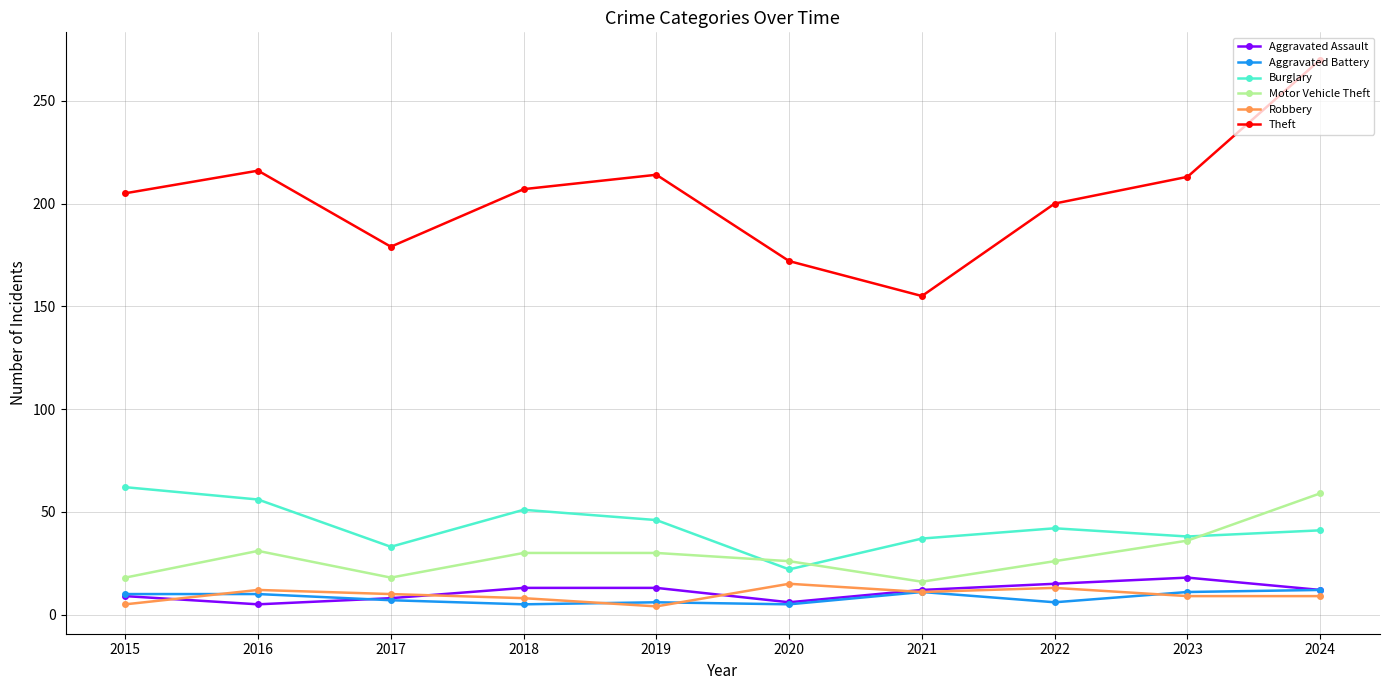

What is the difference between the Aggravated Assault values at 2016 and 2024?

7